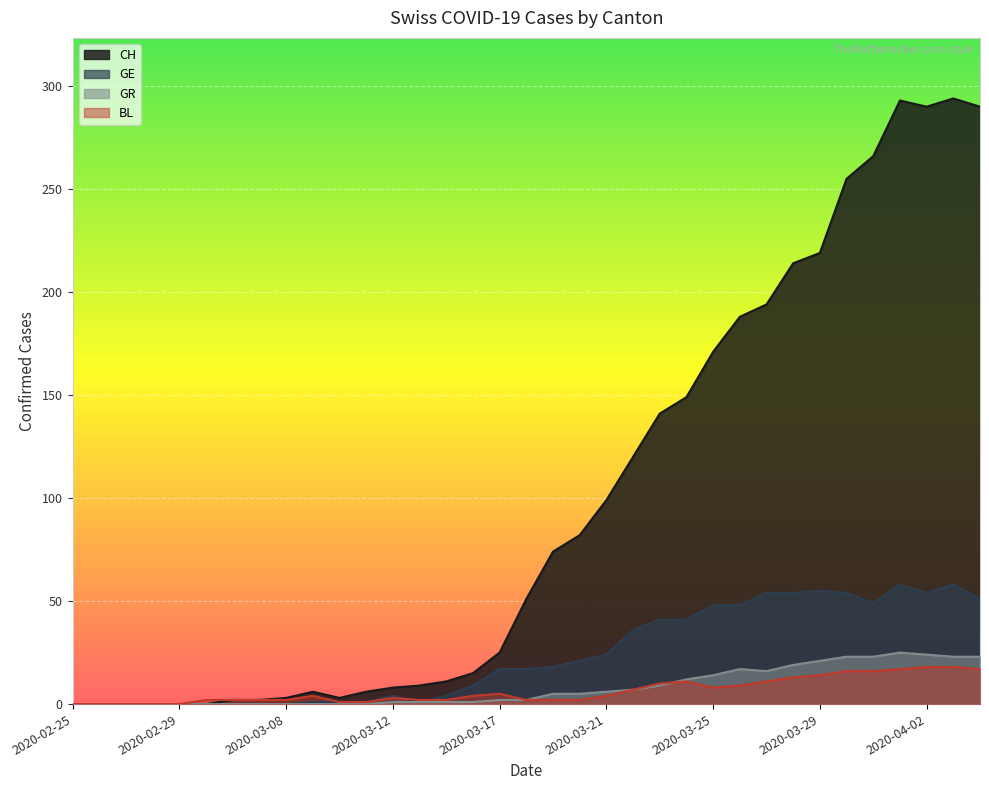

Between 2020-03-01 and 2020-03-24, which is larger?

2020-03-24